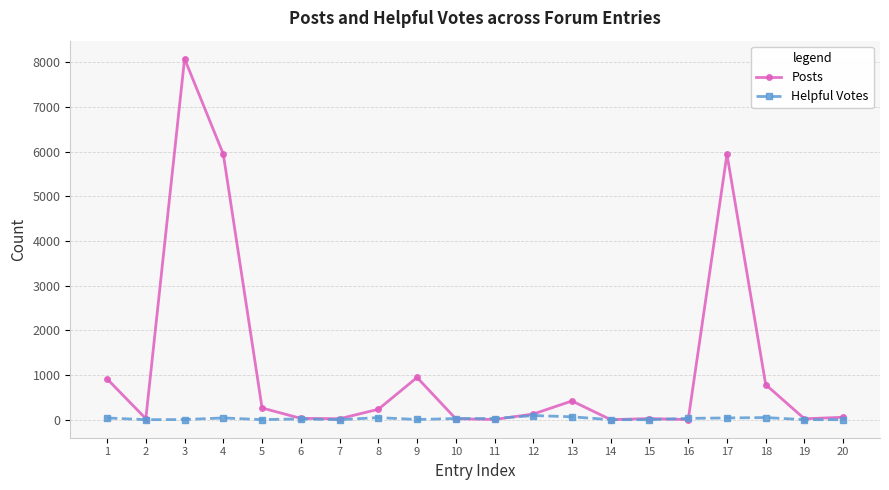

What is the difference between the maximum and second lowest values in the Helpful Votes series?

93